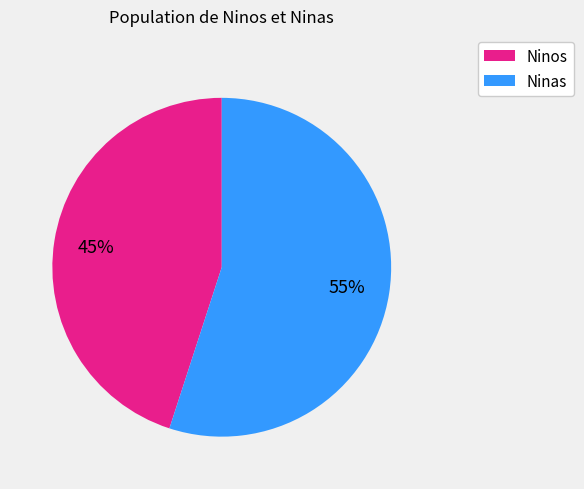

To the nearest percent, what is the average slice percentage?

50%